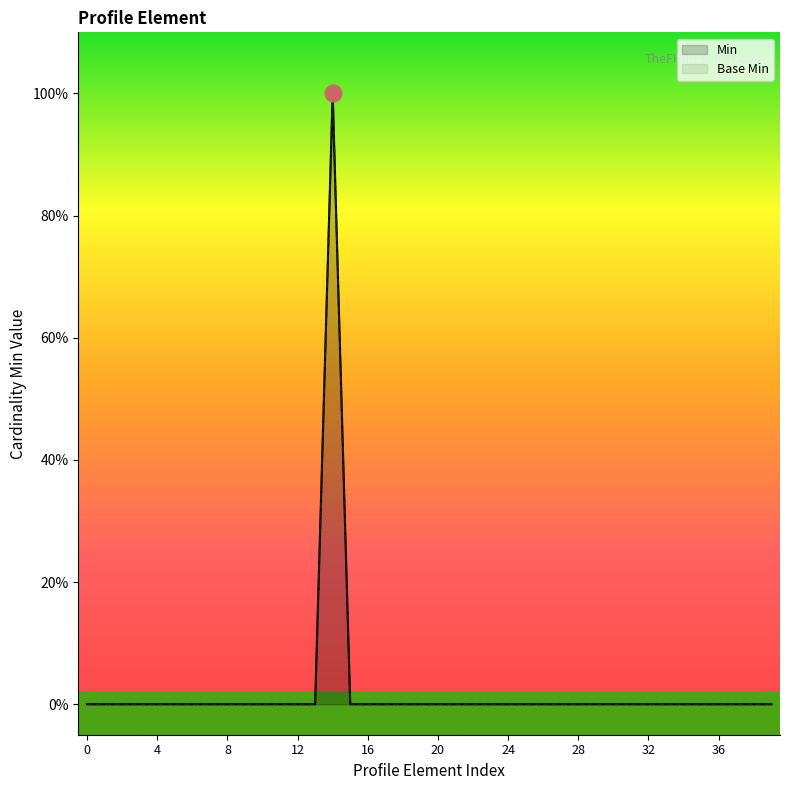

At which category does Base Min reach its first local peak?

14